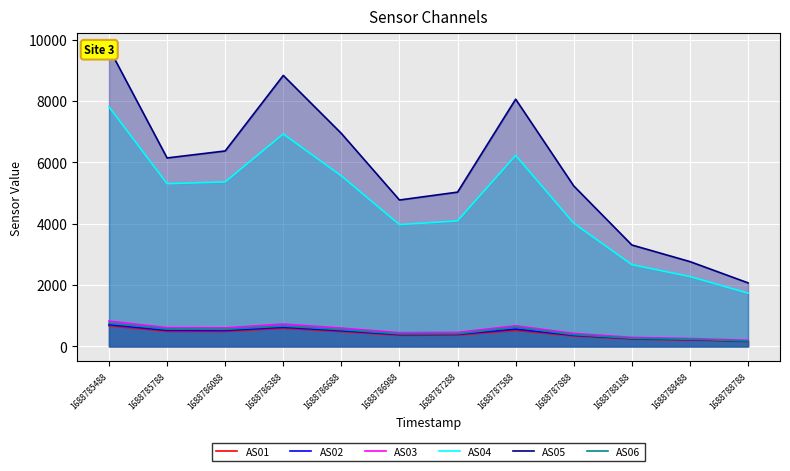

Which series has the largest total across all categories?

AS05